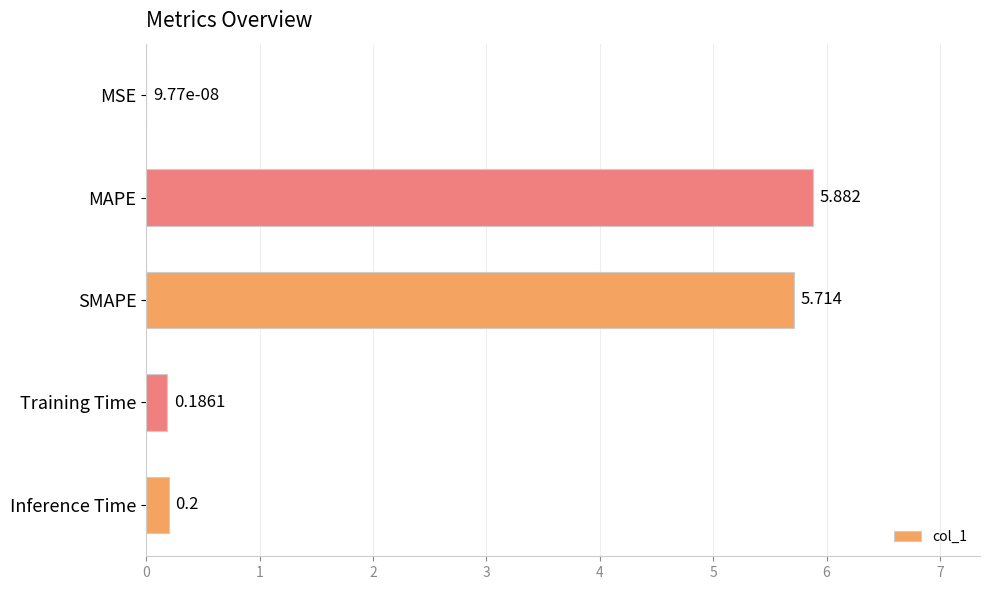

Which has a higher value, MAPE or SMAPE?

MAPE